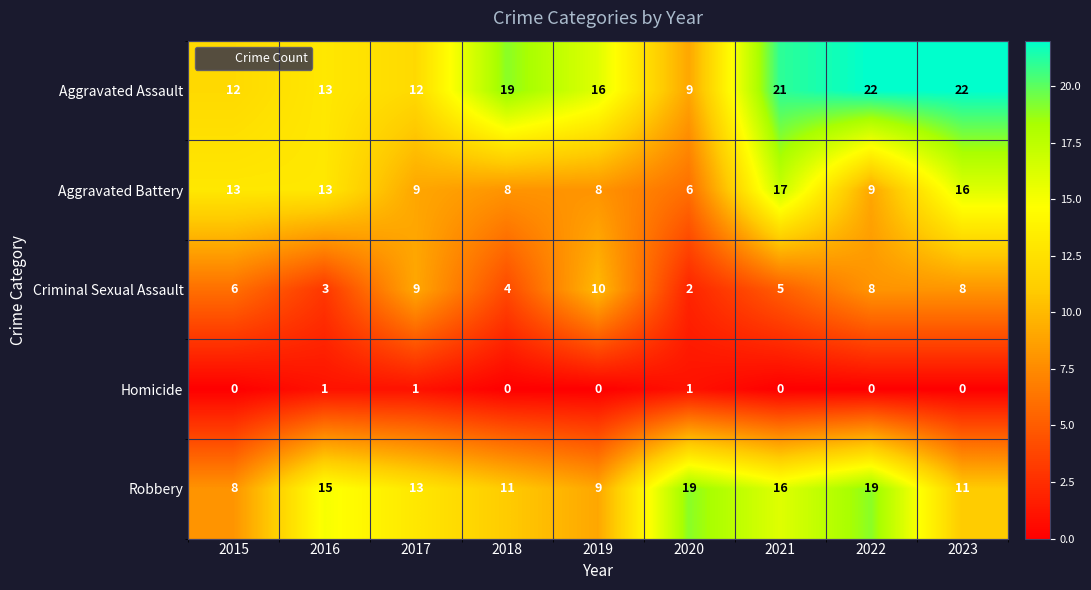

What is the sum of all Homicide values?

3